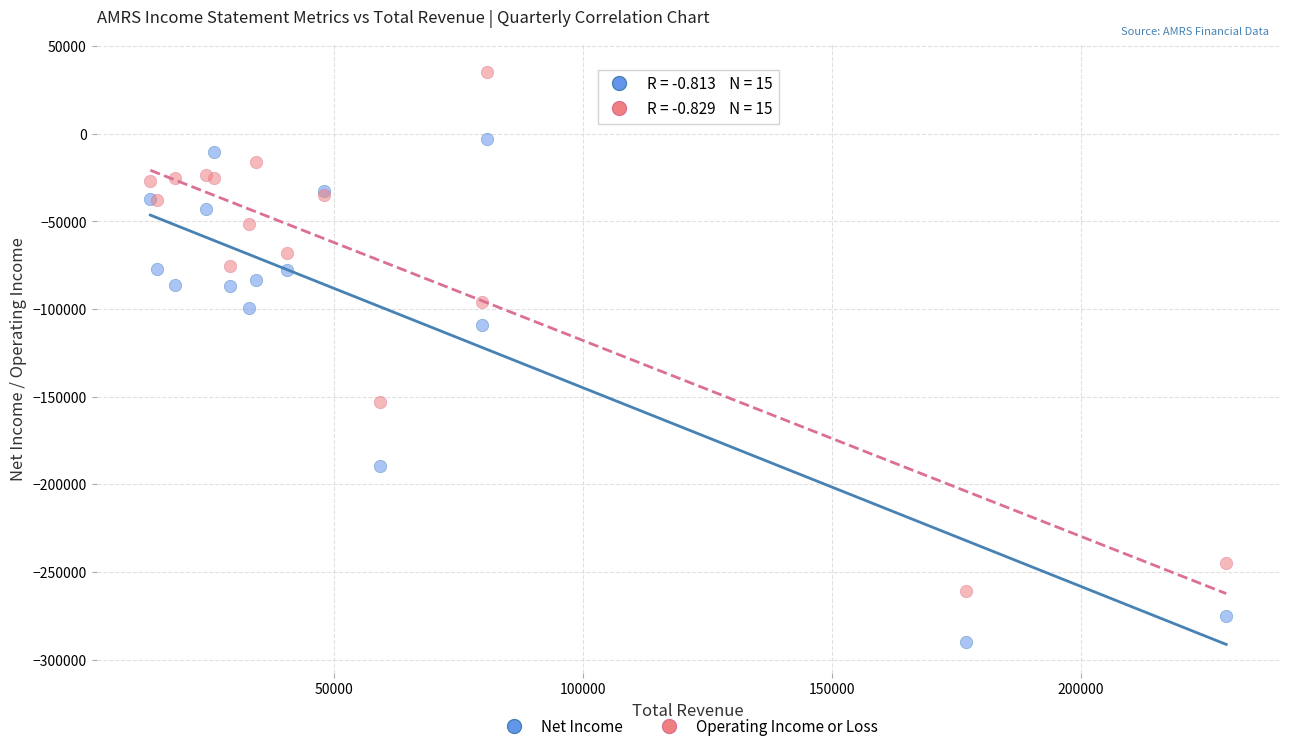

Which series contains the highest Y value?

Operating Income or Loss